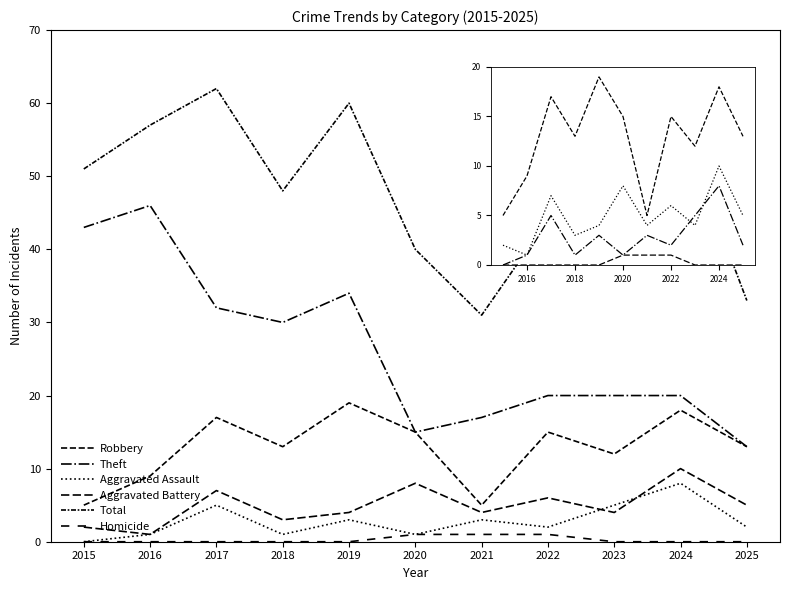

True or false: Aggravated Assault has a value of 5 at 2014.

False